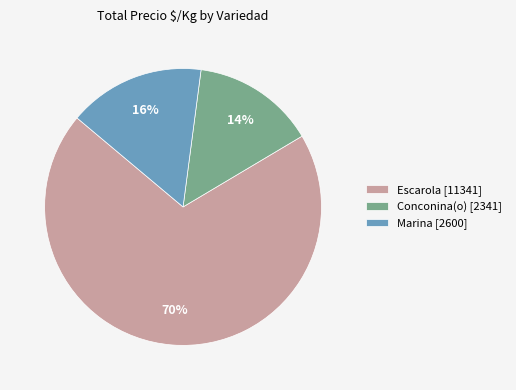

Is there a majority slice in this chart?

Yes